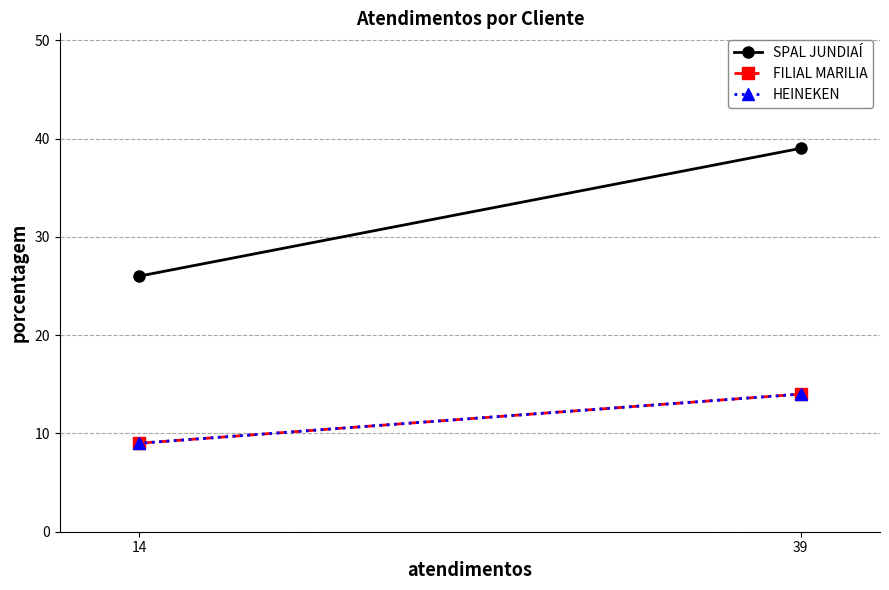

Reading left to right, list all the values displayed in this chart.

SPAL JUNDIAÍ: 39	26
FILIAL MARILIA: 14	9
HEINEKEN: 14	9